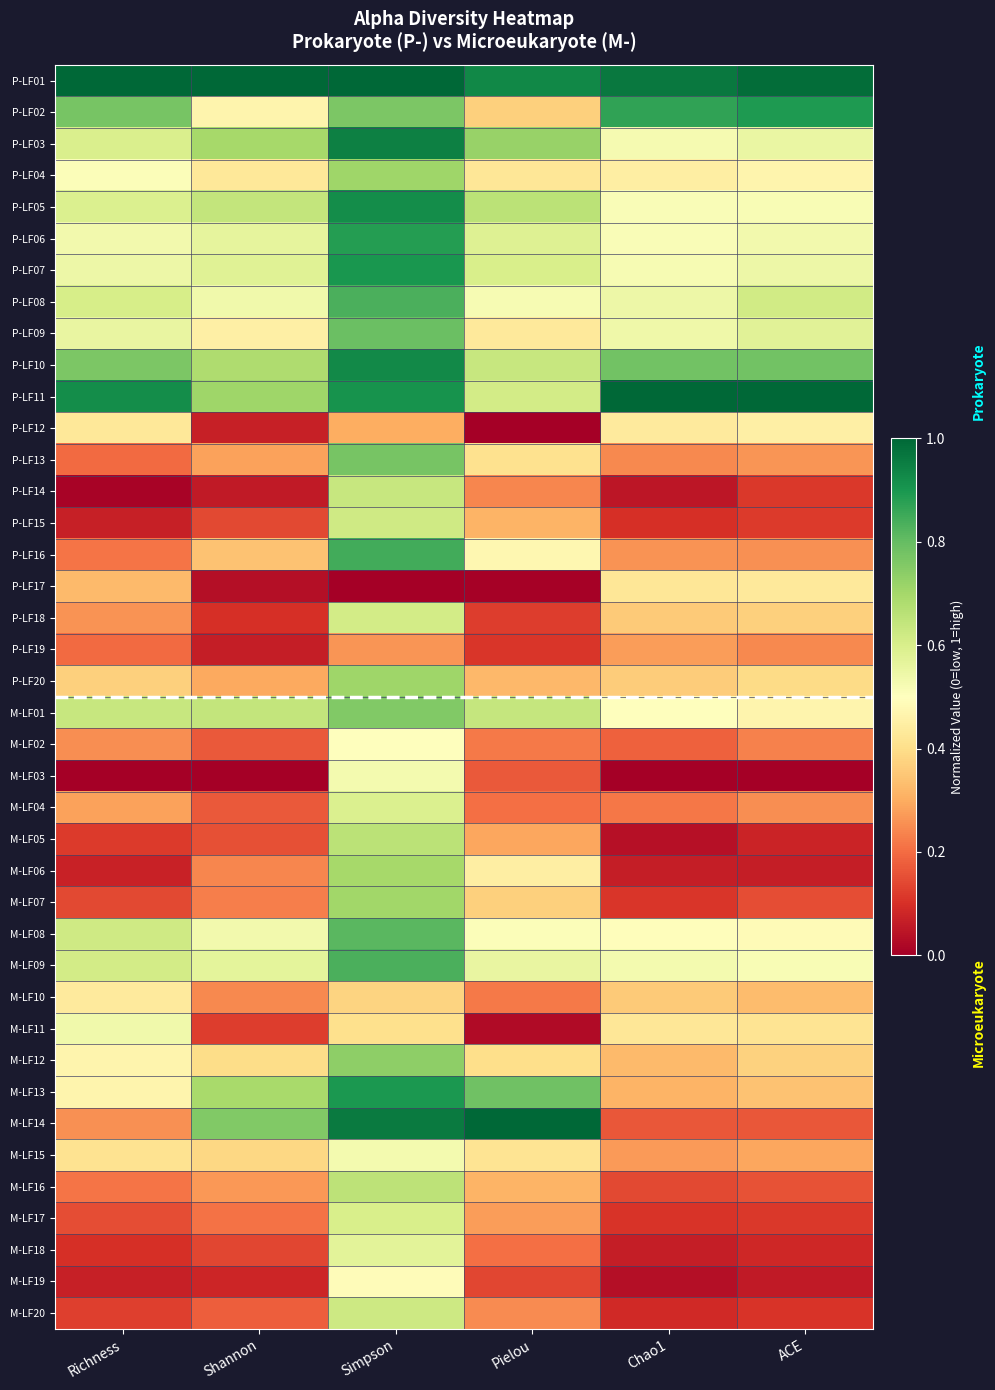

What is the total value across all series at Chao1?

14.2